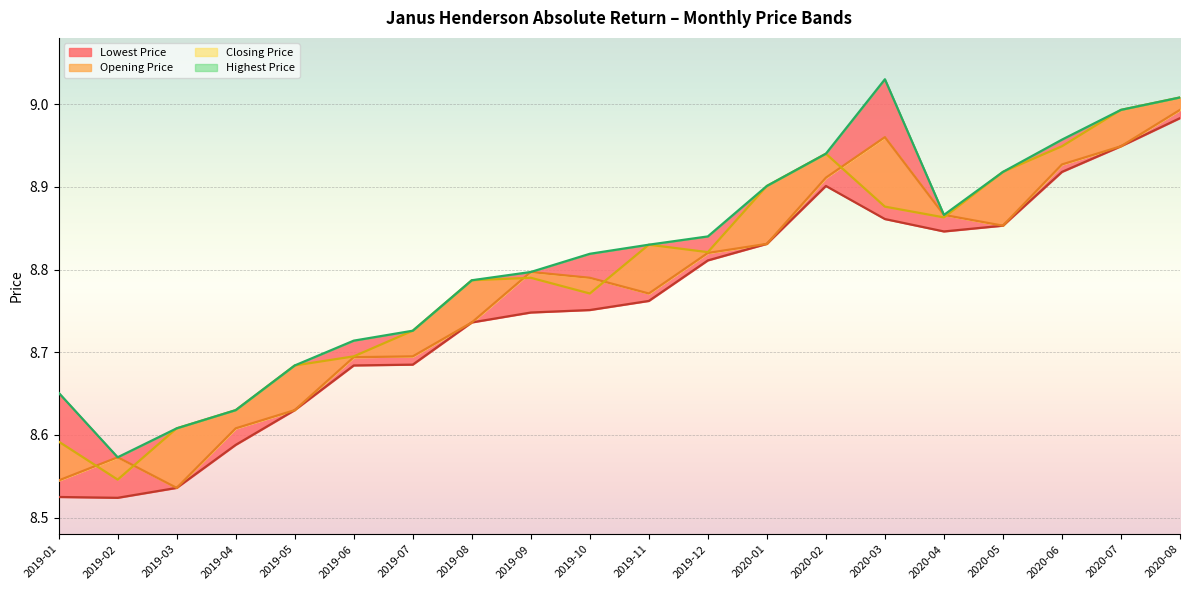

How many lines are shown in the chart?

4